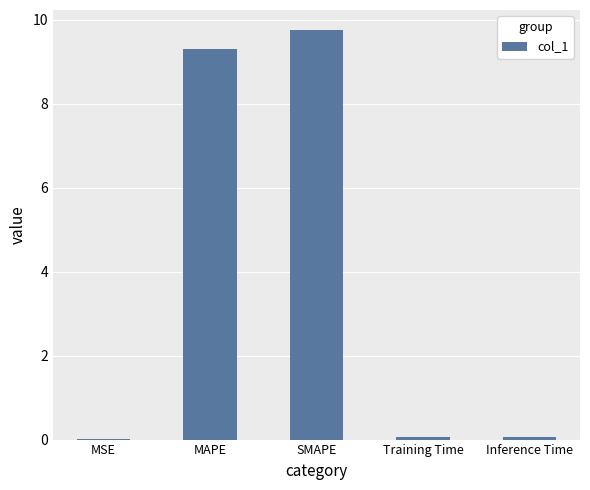

What is the maximum value shown in the chart?

9.7